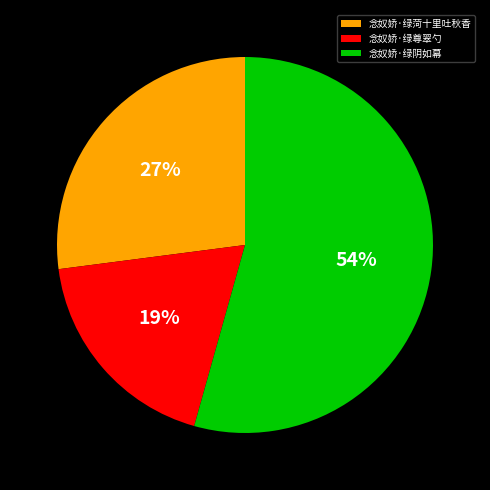

To the nearest percent, what portion does 念奴娇·绿菏十里吐秋香 represent?

27%